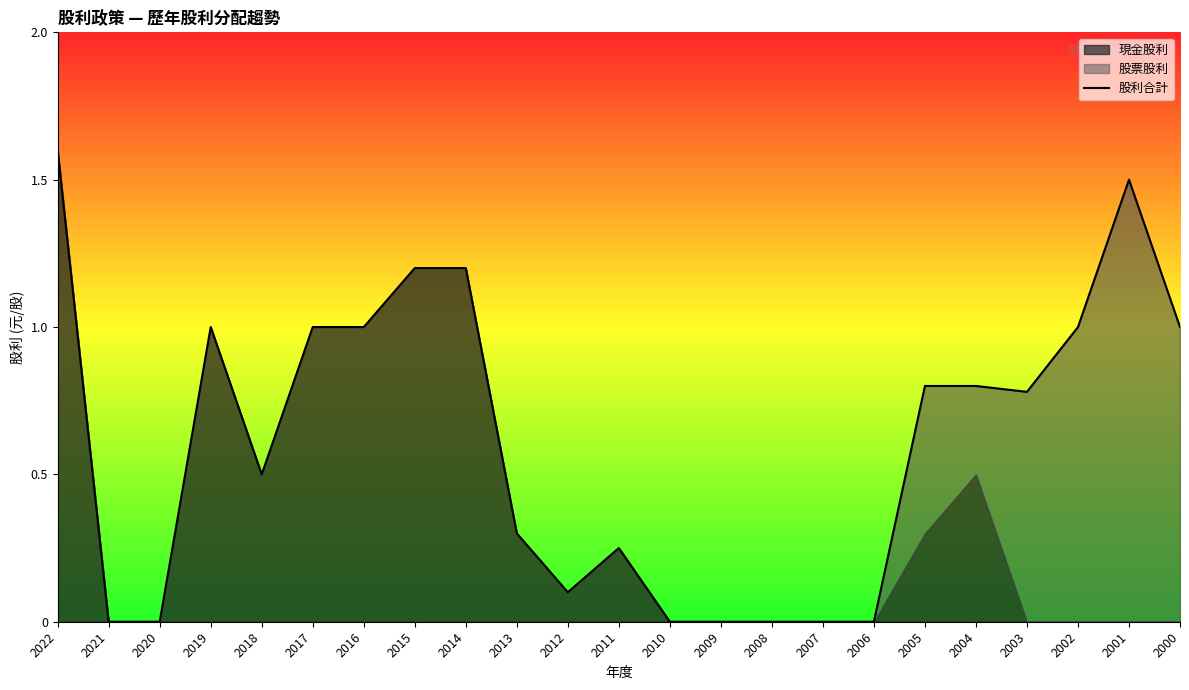

Reading left to right, transcribe all the data shown in this chart.

1.6	0.0	0.0	1.0	0.5	1.0	1.0	1.2	1.2	0.3	0.1	0.2	0.0	0.0	0.0	0.0	0.0	0.8	0.8	0.8	1.0	1.5	1.0